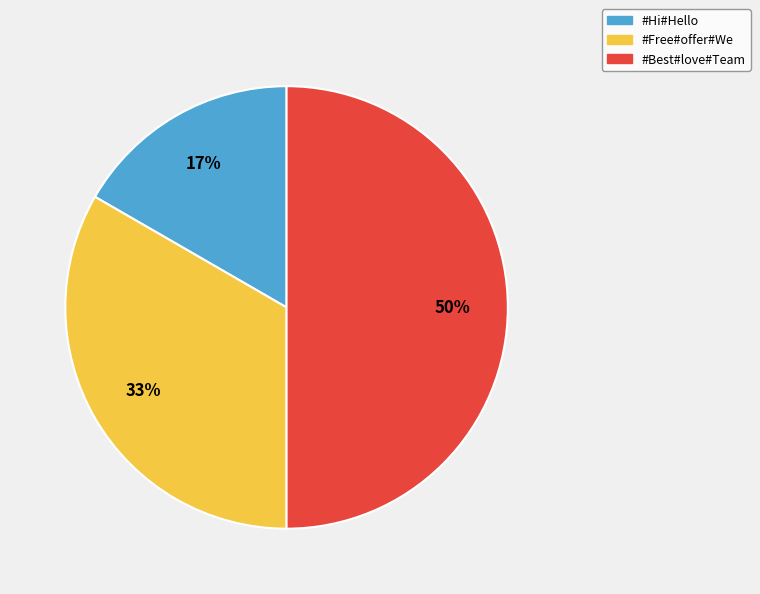

To the nearest percent, what percentage of the pie is #Best#love#Team?

50%